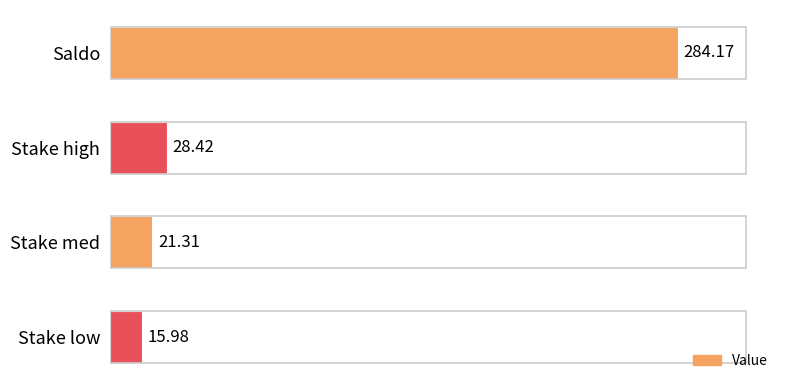

How many values exceed 28?

2